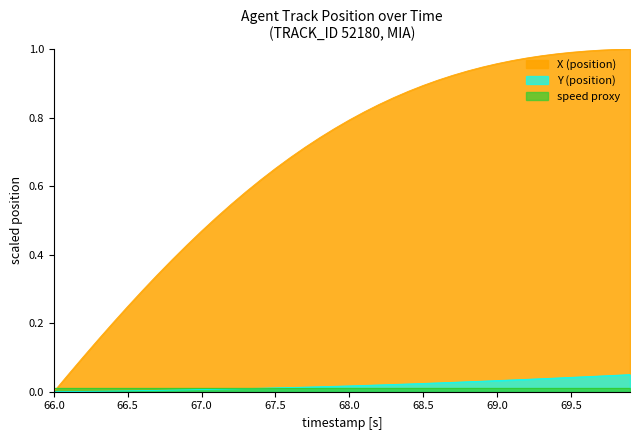

What is the average value of the X (position) series?

0.7